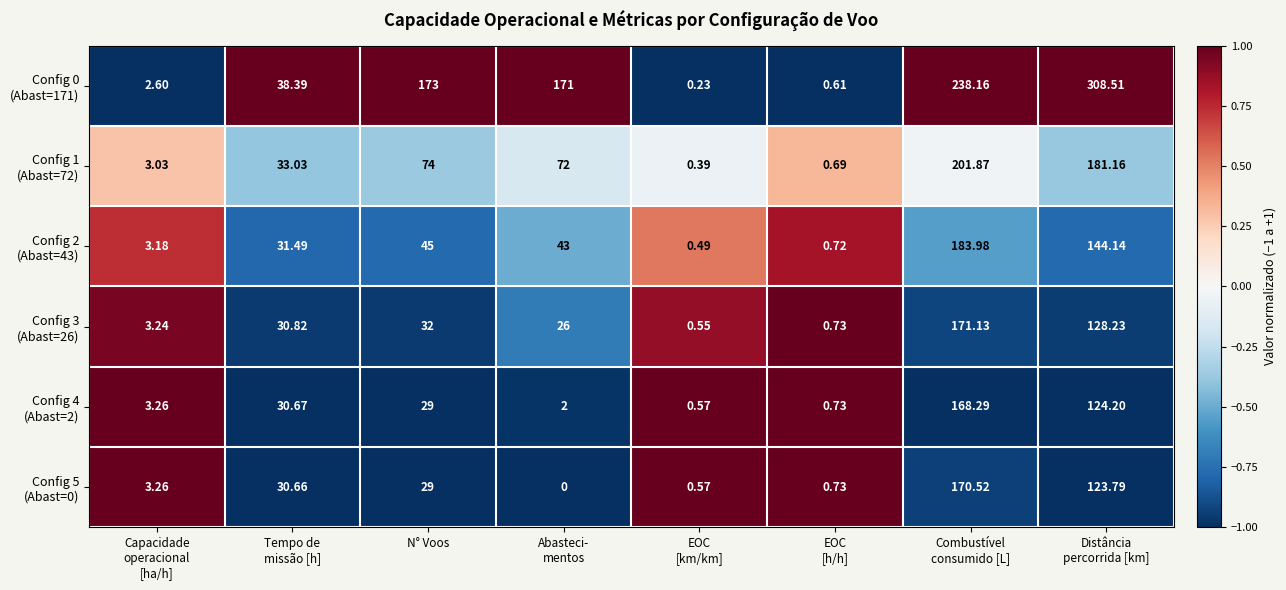

Count the number of data series in this chart.

6